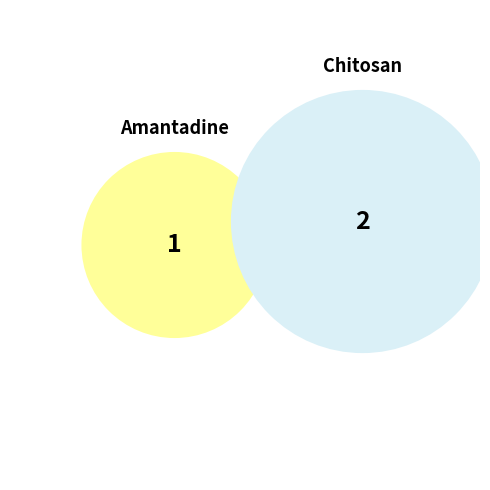

Count the number of slices in the pie.

2